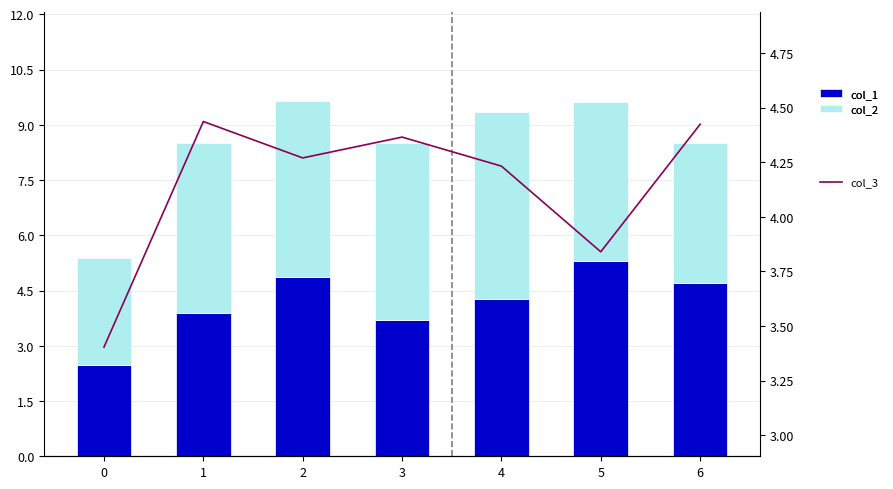

What is the value of the col_3 bar at the 1st from the left?

3.4